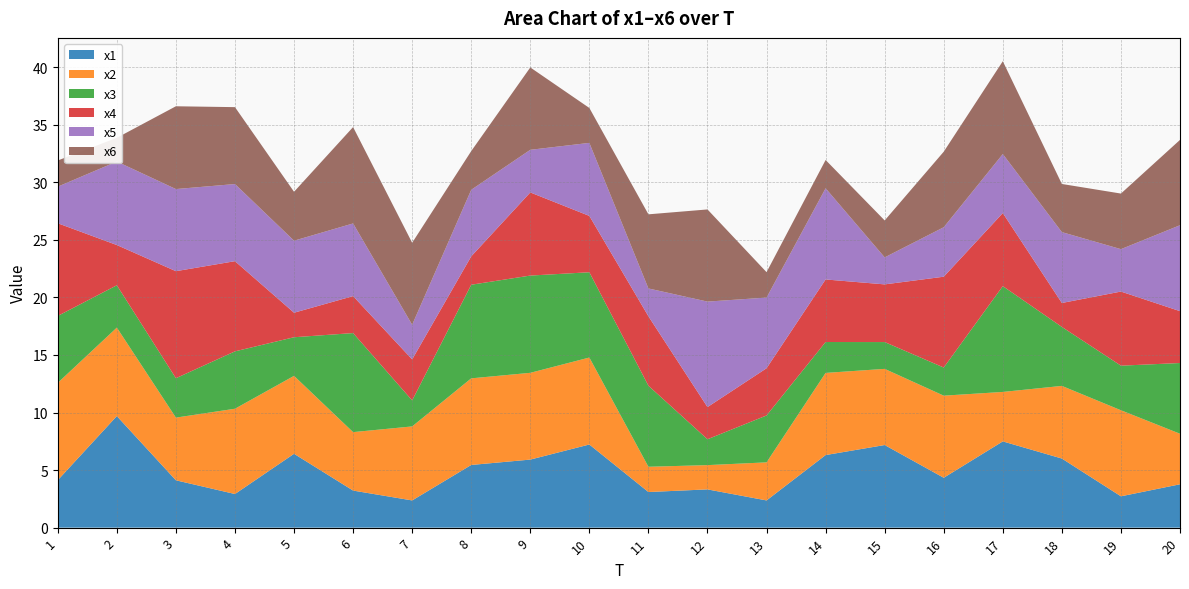

Reading left to right, what are all the values shown in this chart?

x1: 4.1	9.7	4.1	2.9	6.4	3.2	2.4	5.4	5.9	7.2	3.1	3.3	2.4	6.3	7.2	4.3	7.5	6.0	2.7	3.8
x2: 8.5	7.7	5.4	7.4	6.8	5.1	6.4	7.5	7.5	7.6	2.2	2.1	3.3	7.1	6.6	7.1	4.3	6.3	7.5	4.4
x3: 5.8	3.7	3.4	5.0	3.4	8.6	2.3	8.1	8.4	7.4	7.0	2.2	4.1	2.7	2.3	2.4	9.2	5.1	3.9	6.1
x4: 8.1	3.5	9.3	7.8	2.1	3.2	3.6	2.5	7.2	4.9	6.0	2.8	4.1	5.4	5.0	7.9	6.3	2.1	6.4	4.5
x5: 3.2	7.3	7.1	6.7	6.3	6.3	3.0	5.8	3.7	6.3	2.4	9.2	6.1	7.9	2.3	4.3	5.1	6.2	3.7	7.5
x6: 2.3	2.1	7.2	6.7	4.3	8.4	7.1	3.4	7.2	3.0	6.4	8.0	2.2	2.5	3.2	6.6	8.1	4.2	4.8	7.4